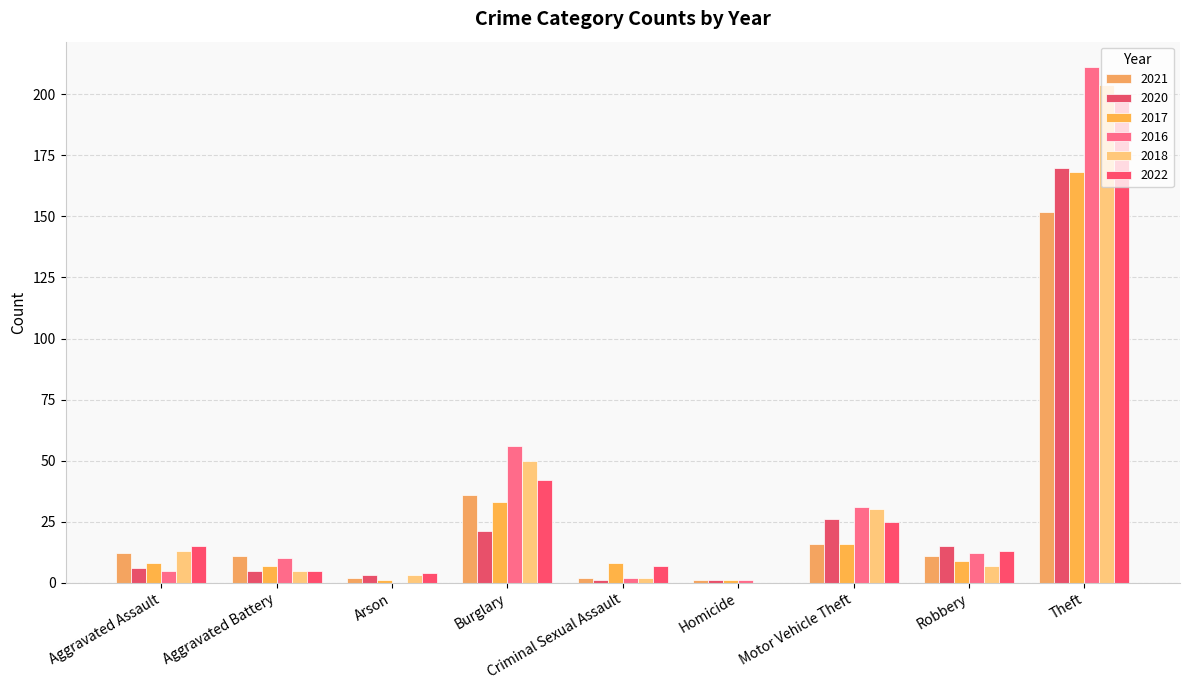

Reading right to left, transcribe all the data shown in this chart.

2021: Theft=152	Robbery=11	Motor Vehicle Theft=16	Homicide=1	Criminal Sexual Assault=2	Burglary=36	Arson=2	Aggravated Battery=11	Aggravated Assault=12
2020: Theft=170	Robbery=15	Motor Vehicle Theft=26	Homicide=1	Criminal Sexual Assault=1	Burglary=21	Arson=3	Aggravated Battery=5	Aggravated Assault=6
2017: Theft=168	Robbery=9	Motor Vehicle Theft=16	Homicide=1	Criminal Sexual Assault=8	Burglary=33	Arson=1	Aggravated Battery=7	Aggravated Assault=8
2016: Theft=211	Robbery=12	Motor Vehicle Theft=31	Homicide=1	Criminal Sexual Assault=2	Burglary=56	Arson=0	Aggravated Battery=10	Aggravated Assault=5
2018: Theft=204	Robbery=7	Motor Vehicle Theft=30	Homicide=0	Criminal Sexual Assault=2	Burglary=50	Arson=3	Aggravated Battery=5	Aggravated Assault=13
2022: Theft=198	Robbery=13	Motor Vehicle Theft=25	Homicide=0	Criminal Sexual Assault=7	Burglary=42	Arson=4	Aggravated Battery=5	Aggravated Assault=15